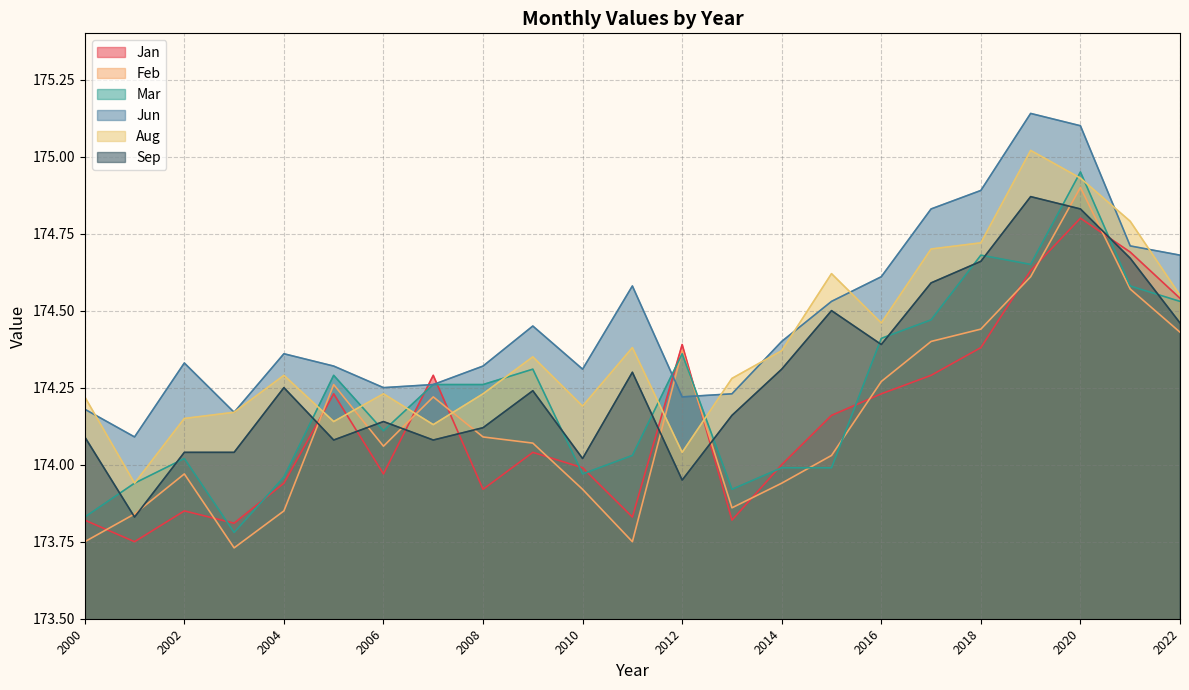

What is the greatest value displayed?

175.1